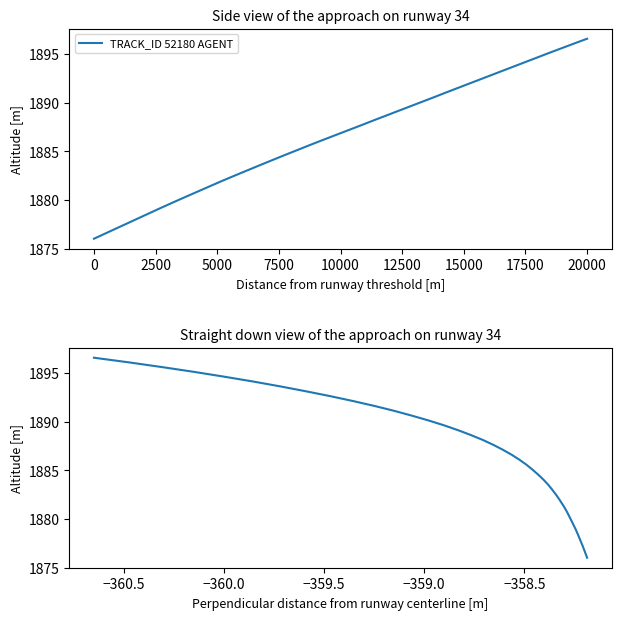

Reading left to right, list all the values displayed in this chart.

1876.0	1876.6	1877.2	1877.8	1878.4	1879.0	1879.6	1880.2	1880.8	1881.3	1881.9	1882.4	1883.0	1883.5	1884.0	1884.6	1885.1	1885.6	1886.1	1886.6	1887.1	1887.6	1888.1	1888.6	1889.1	1889.6	1890.1	1890.6	1891.2	1891.7	1892.2	1892.7	1893.2	1893.7	1894.2	1894.7	1895.2	1895.6	1896.1	1896.6